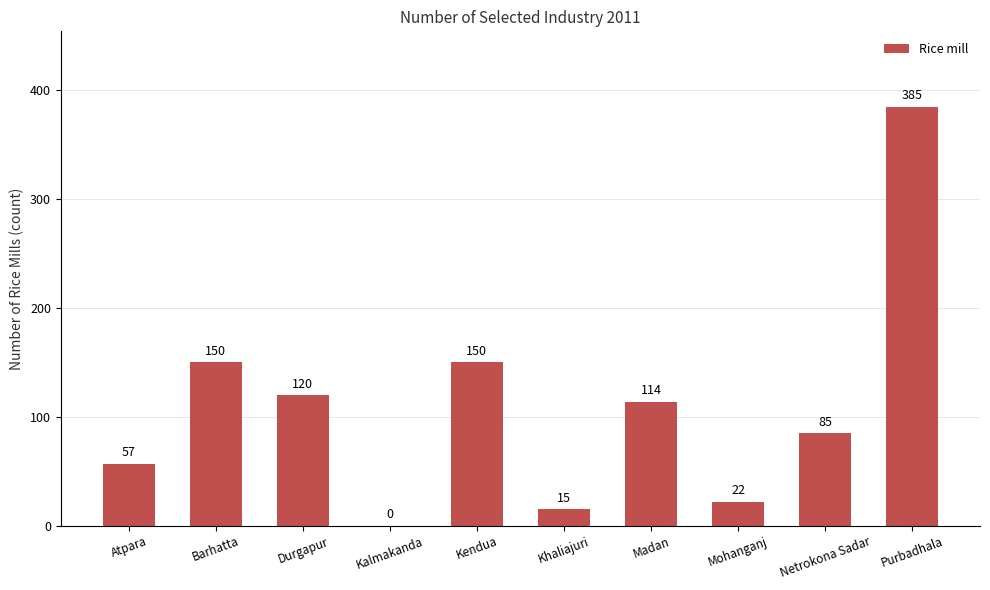

What is the maximum value shown in the chart?

385